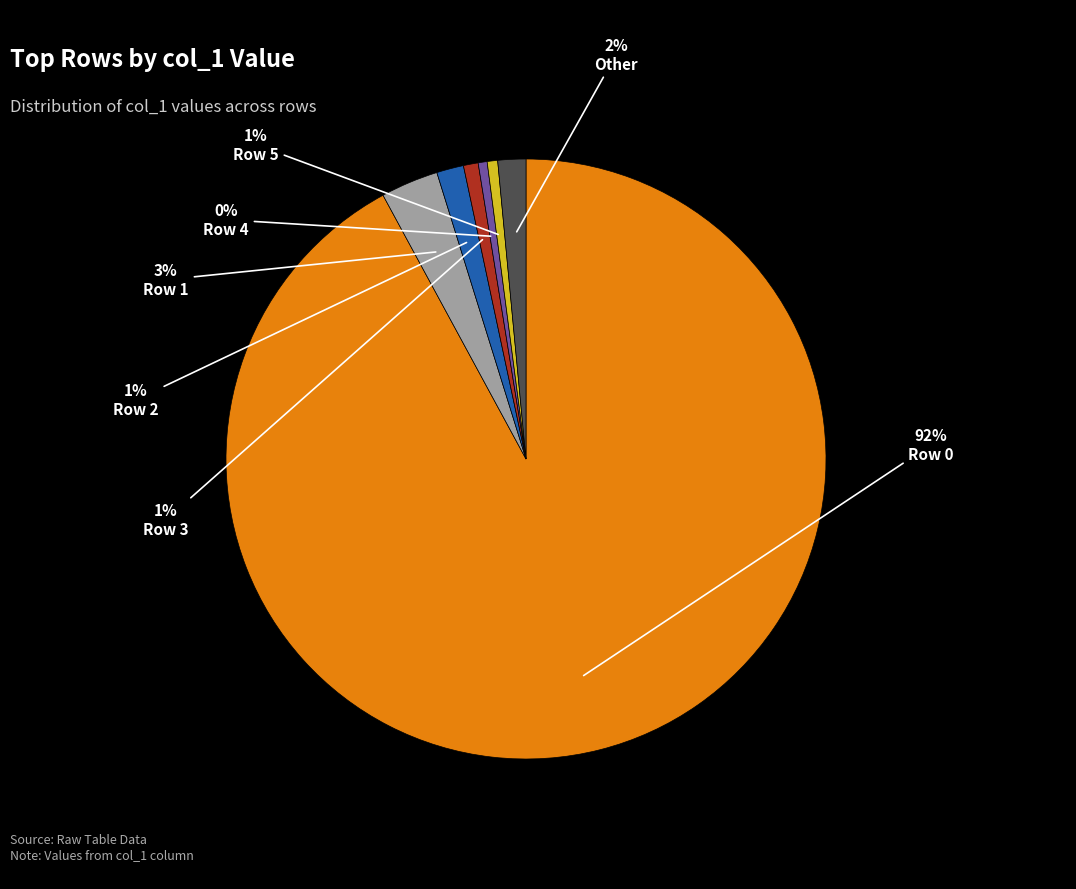

True or false: Other accounts for 2% of the total.

True